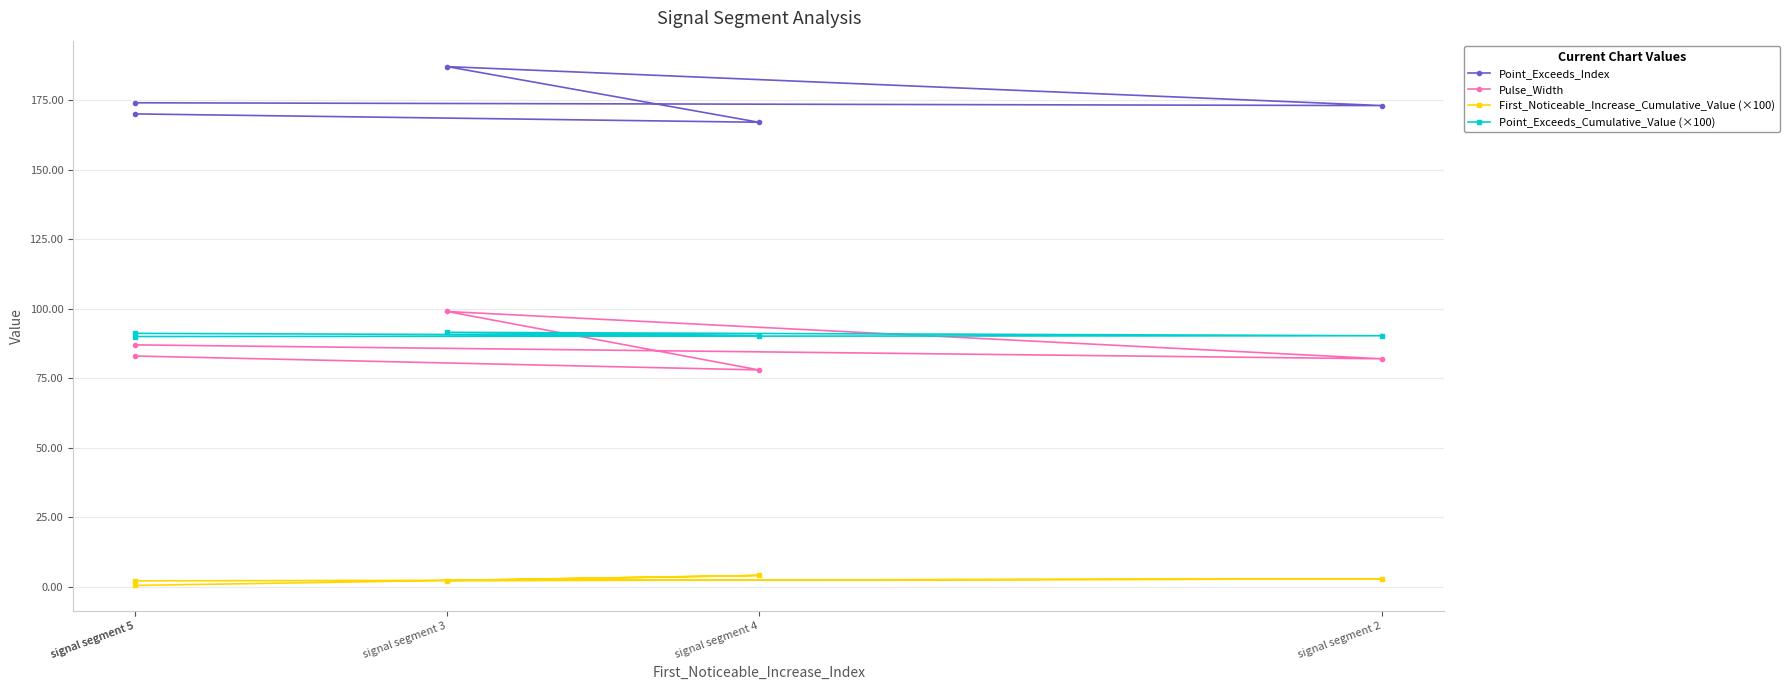

Is it true that Point_Exceeds_Index equals 82.8 at signal segment 5?

False